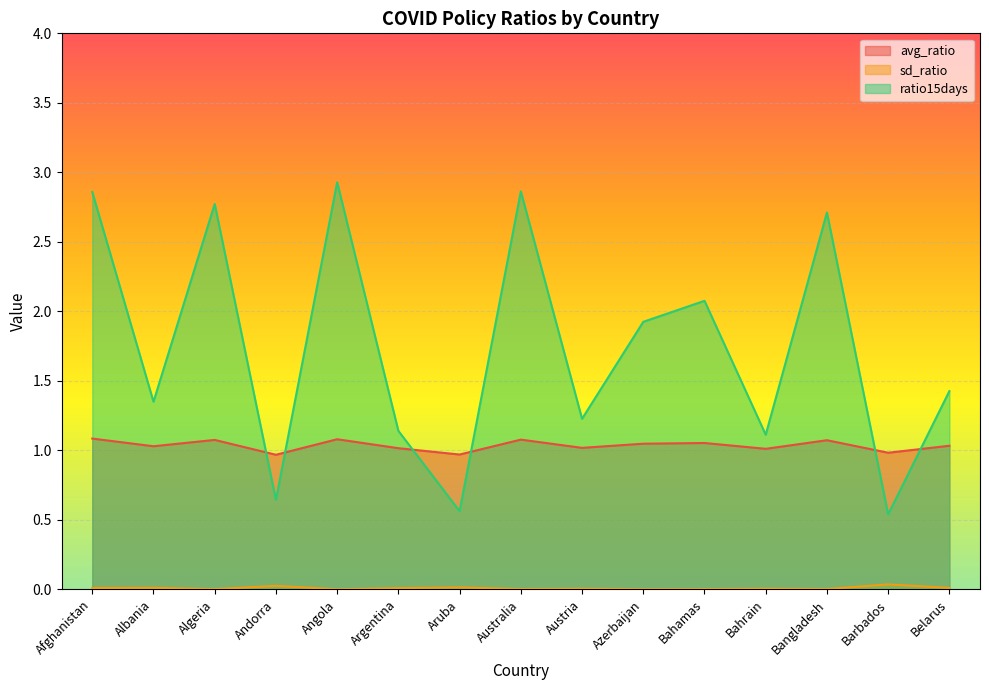

What is the difference between the highest and lowest values at Afghanistan?

2.8